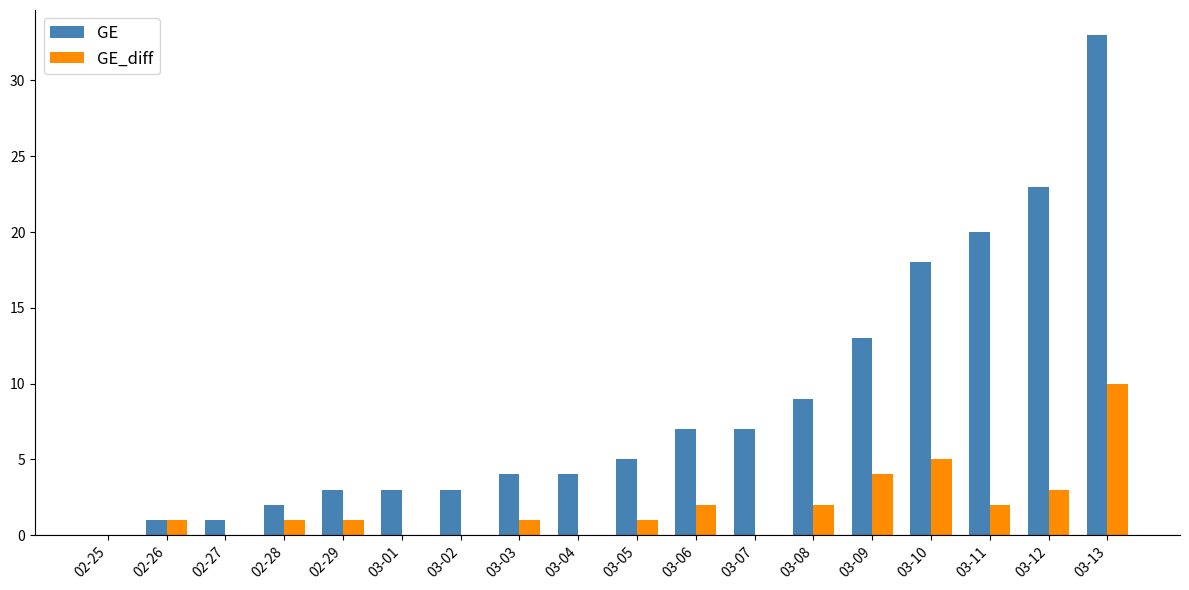

What is the highest value of the GE_diff series?

10